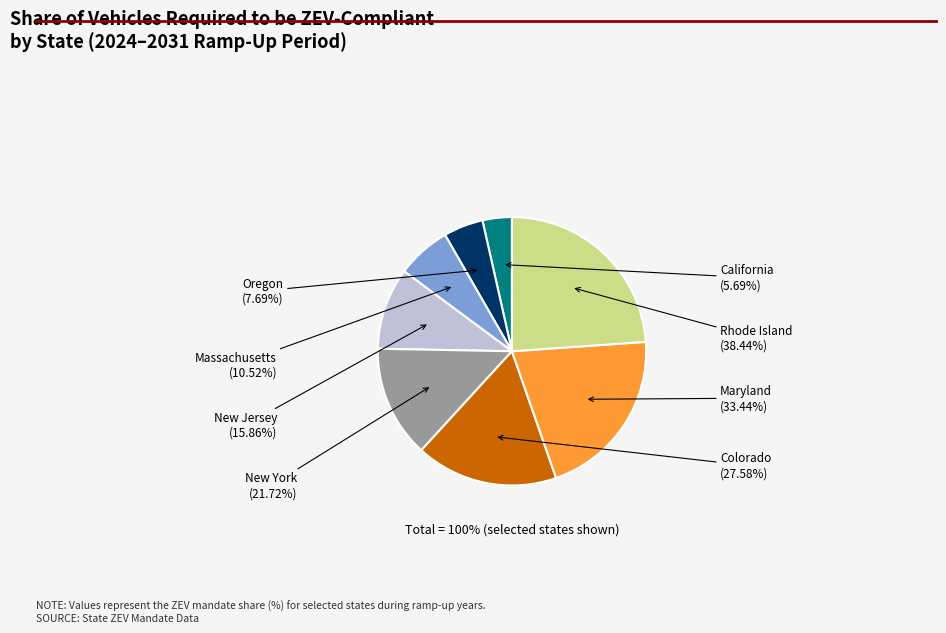

Is there a majority slice in this chart?

No